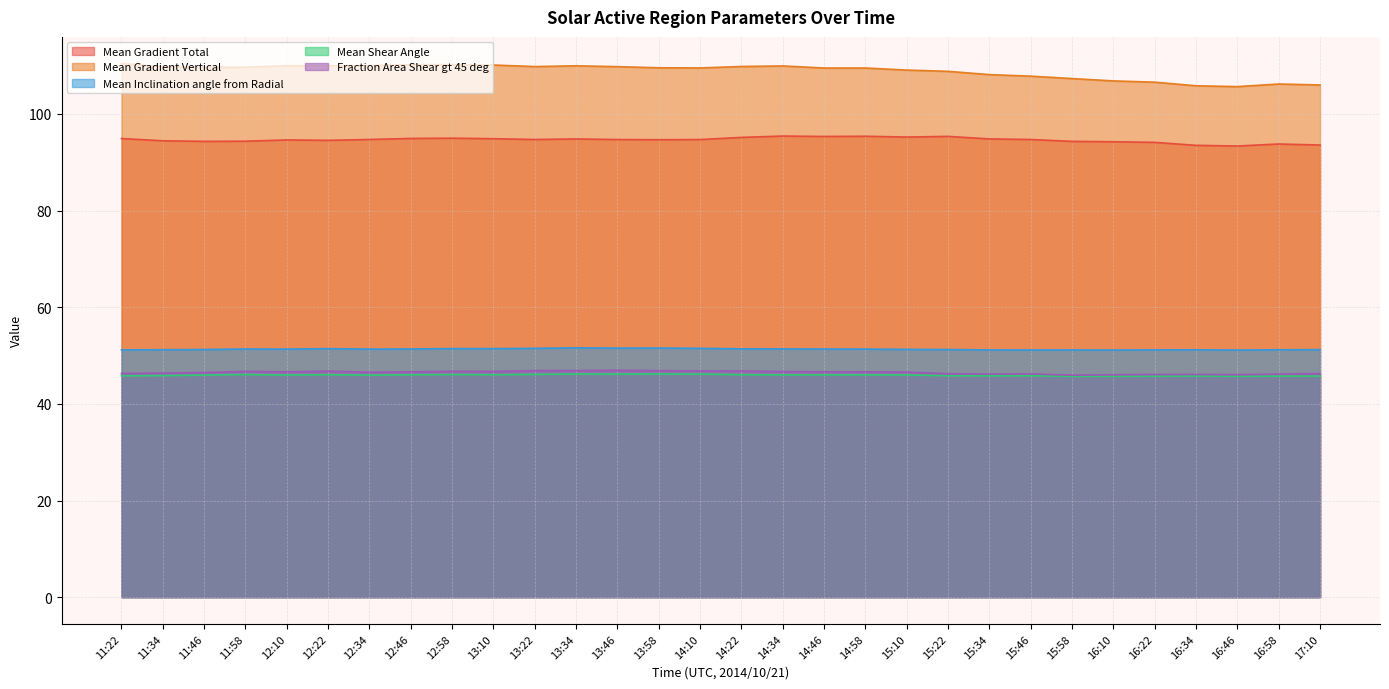

Which category has the highest value across all series?

11:22